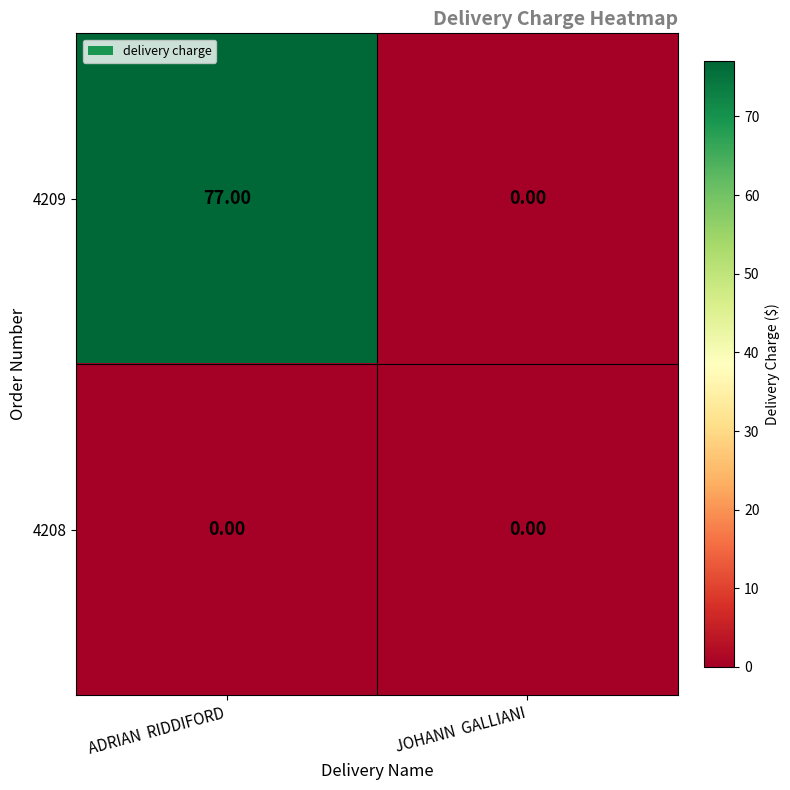

Which series has the widest spread of values?

4209